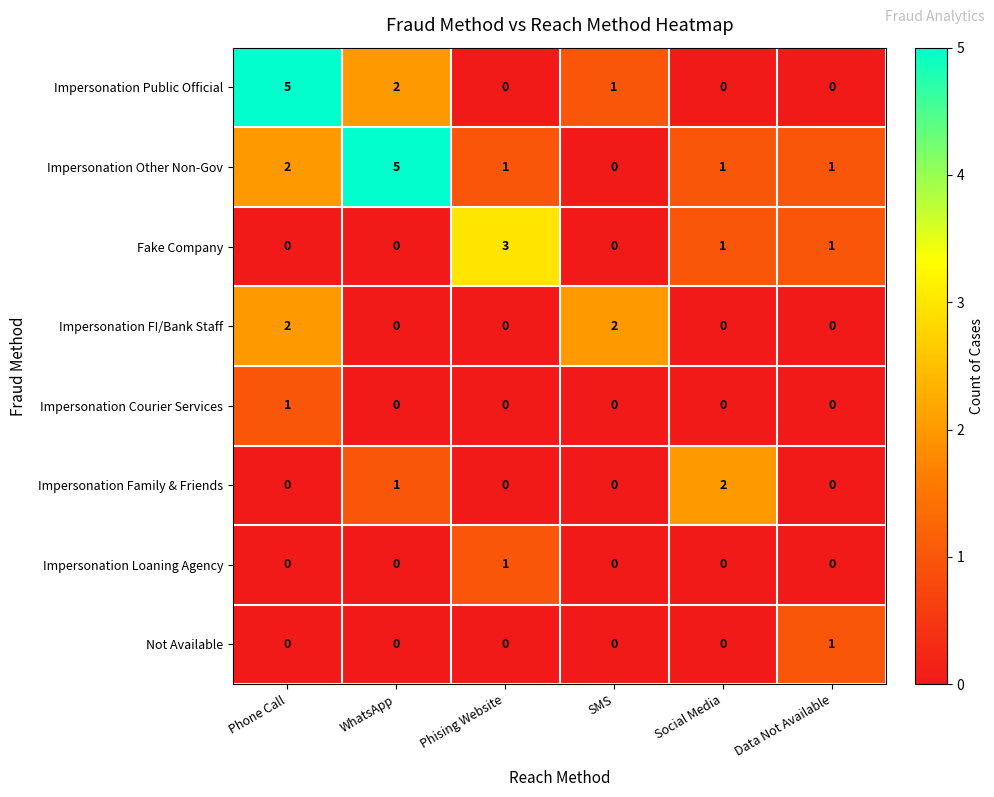

What is the difference between the Impersonation Public Official values at Phone Call and Social Media?

5